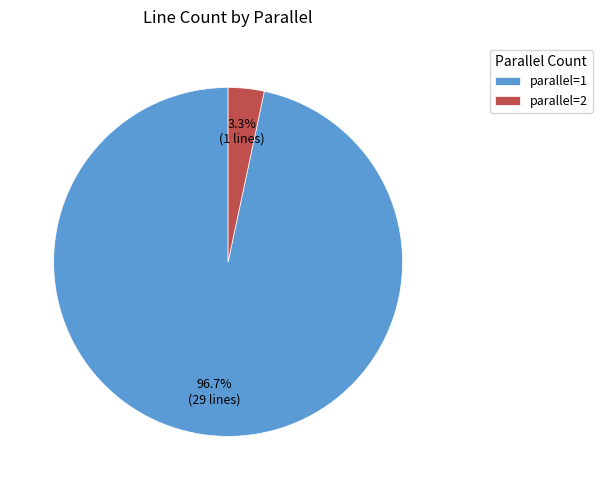

Do parallel=2 and parallel=1 together represent more than half of the pie?

Yes